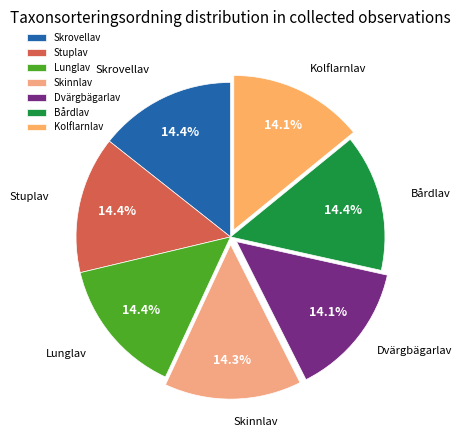

How much of the chart is everything except Lunglav?

85.6%